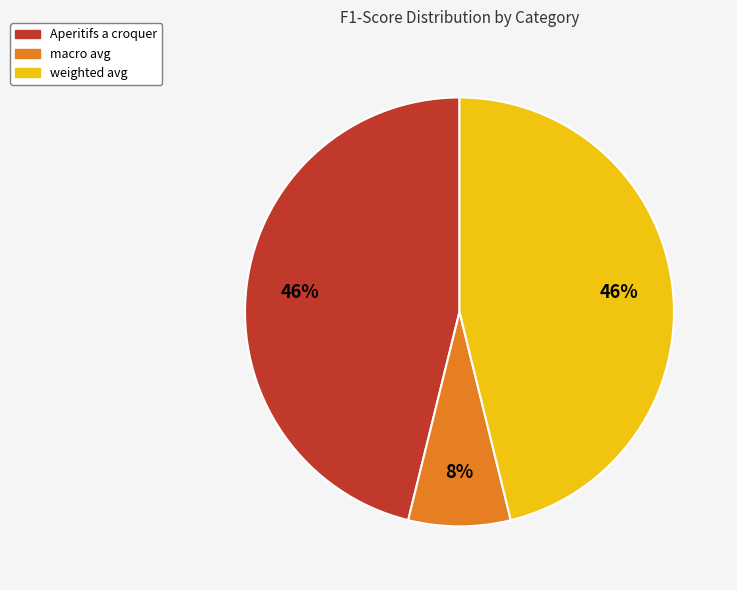

Combined, do weighted avg and macro avg account for over 50%?

Yes